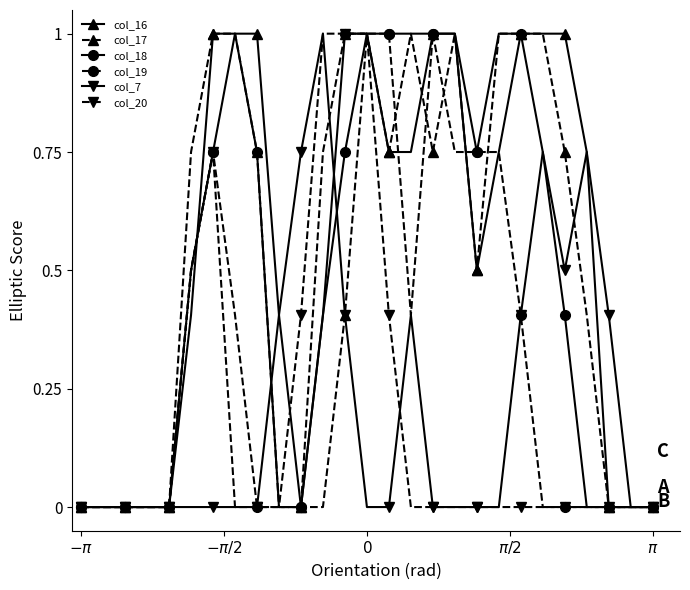

What is the greatest value displayed?

1.0